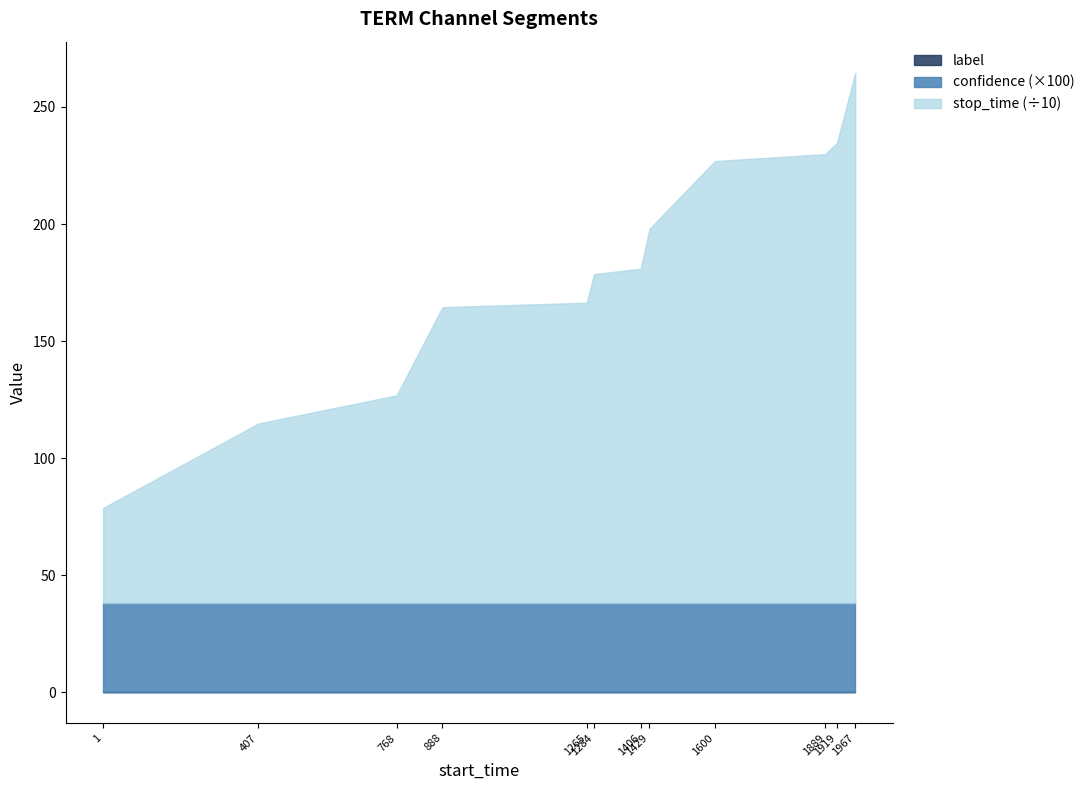

Reading right to left, what are all the values shown in this chart?

stop_time: 2266.0	1966.0	1918.0	1888.0	1599.0	1428.0	1405.0	1283.0	1264.0	887.0	767.0	406.0
label: 0.0	0.0	0.0	0.0	0.0	0.0	0.0	0.0	0.0	0.0	0.0	0.0
confidence: 0.4	0.4	0.4	0.4	0.4	0.4	0.4	0.4	0.4	0.4	0.4	0.4